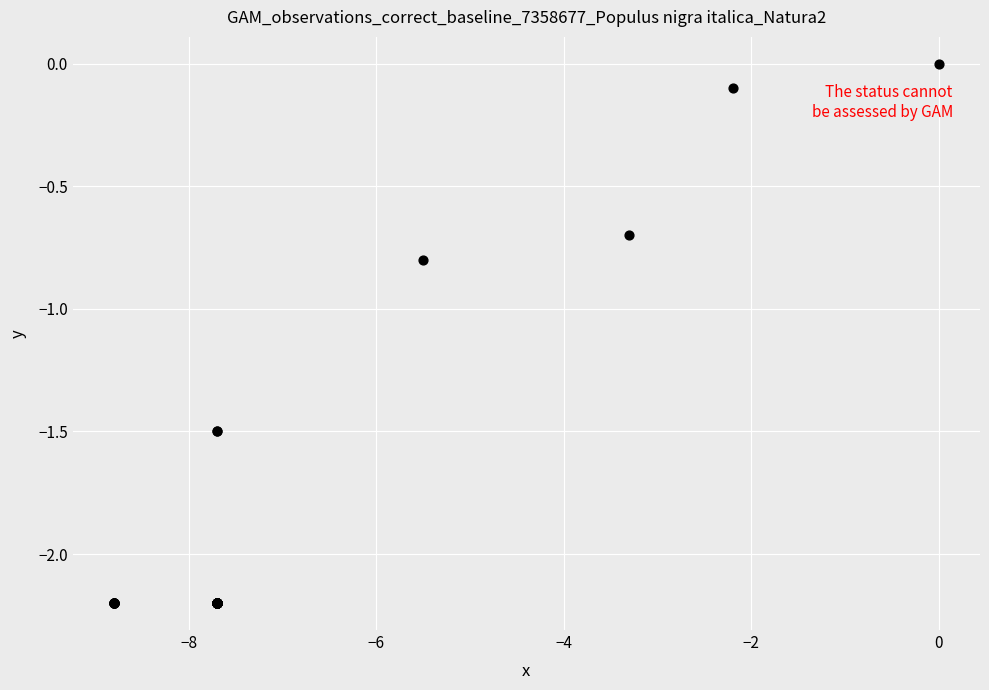

What Y value in the scatter plot is closest to -1?

-0.8